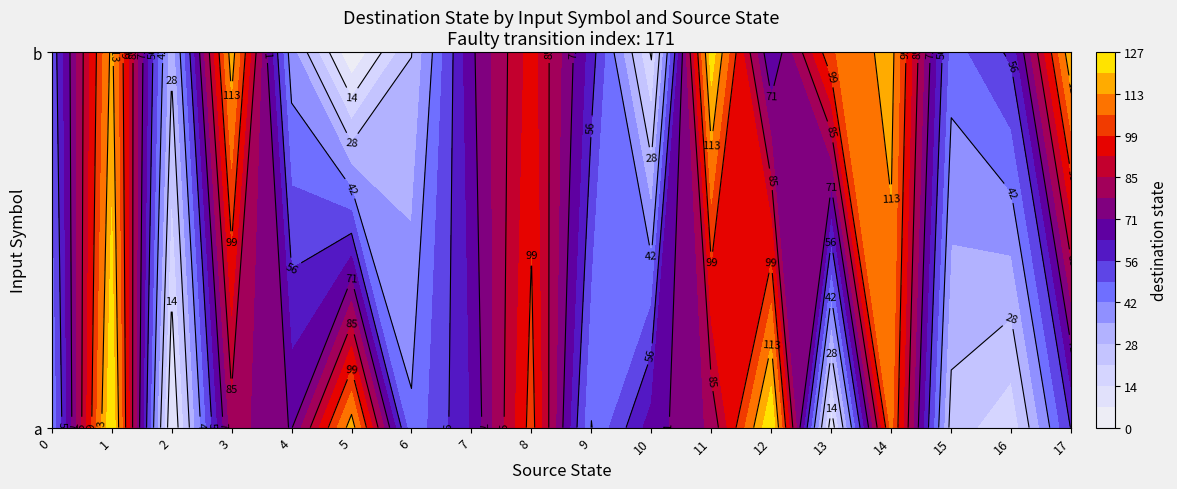

Which has a higher value, 1 or 0?

1